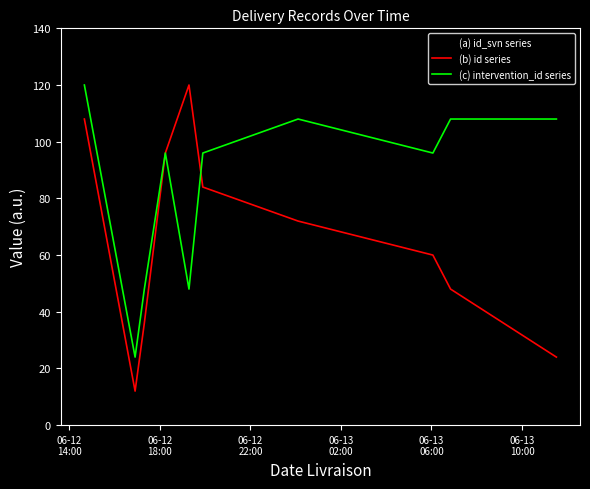

Which series ends up on top after the final intersection of (a) id_svn series and (c) intervention_id series?

(c) intervention_id series